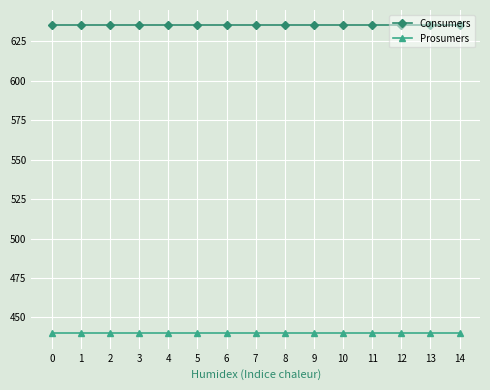

Rank the series by their maximum value, from lowest to highest.

Prosumers, Consumers